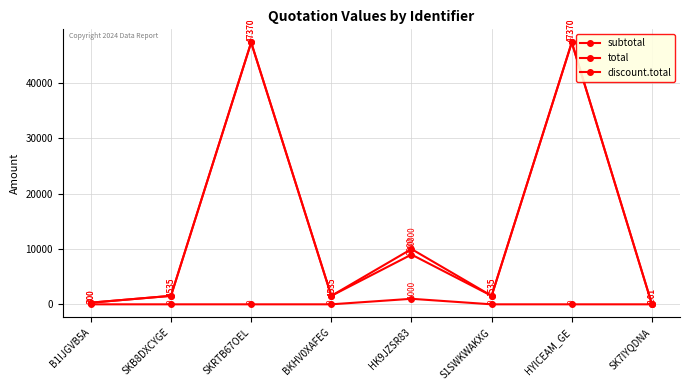

At which label does total first exceed 1535?

SKRTB67OEL